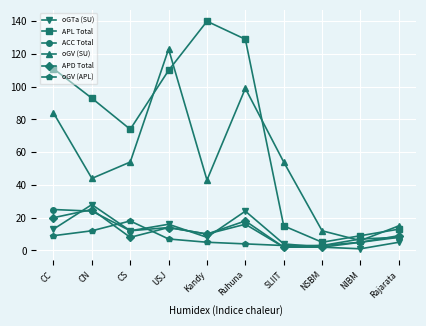

True or false: APD Total and oGV (APL) cross at least once.

True